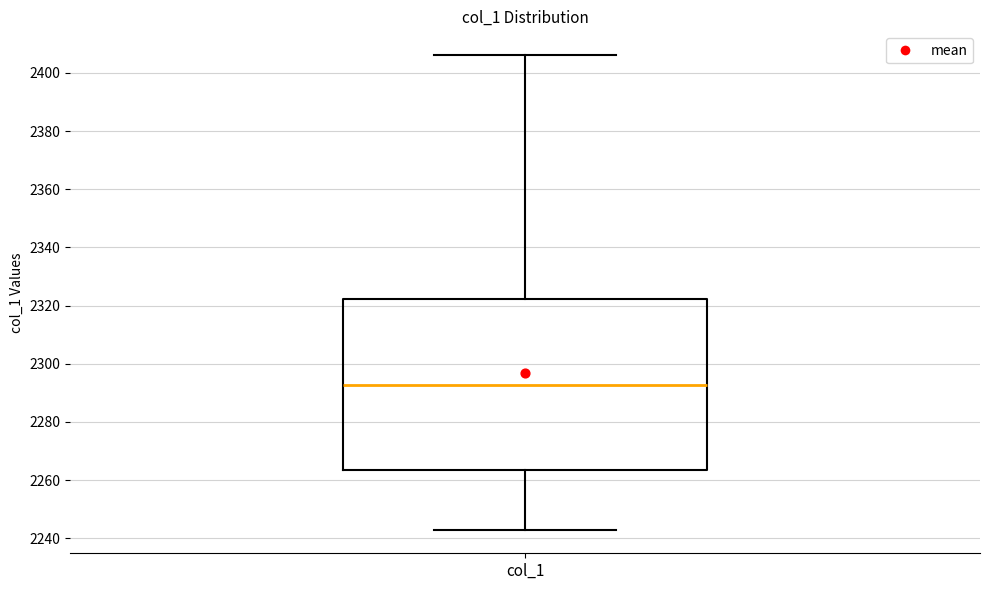

Read this box plot against the y-axis: the position of the median line, the range covered by the box, and the ends of both whiskers. The values are not printed on the chart, so give them approximately, as read against the axis.

median 2292, box 2264 to 2322, whiskers 2242 to 2406